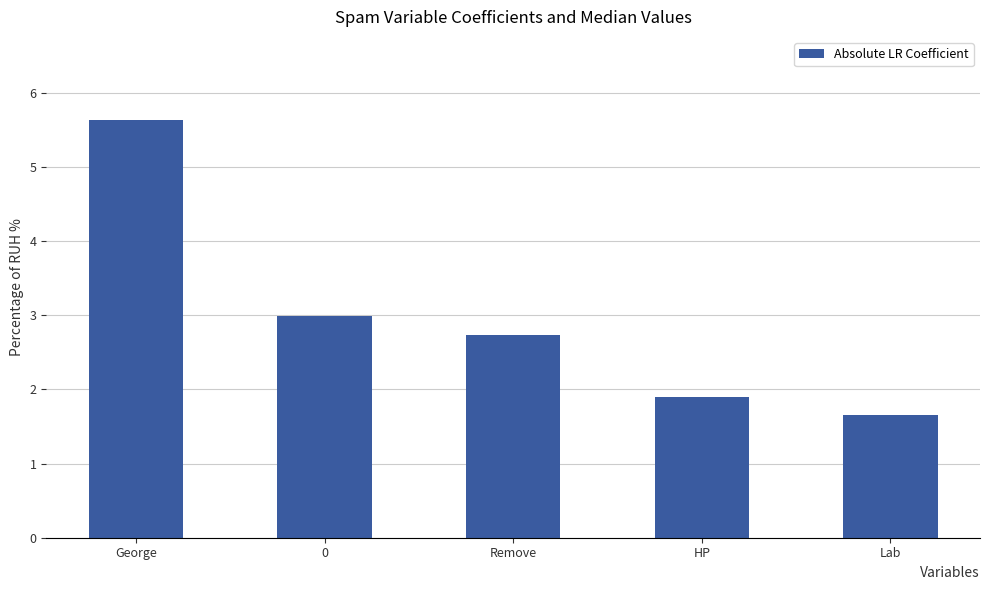

What is the value of the 2nd bar from the left?

3.0